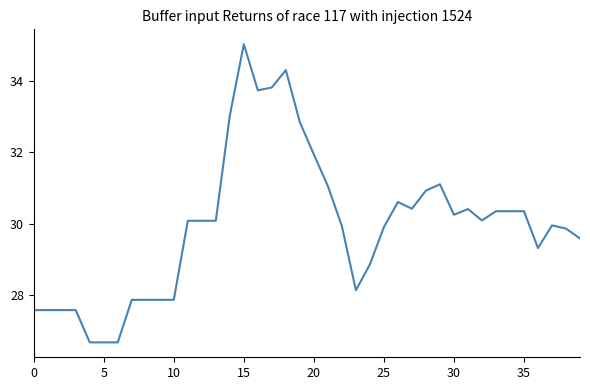

Does the chart display data point markers on the line(s)?

No